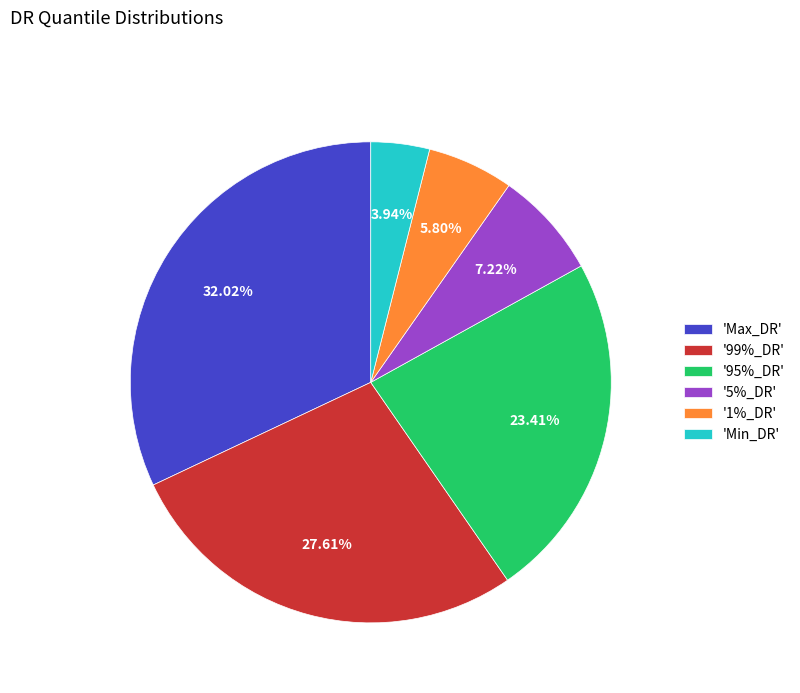

Count the number of slices in the pie.

6